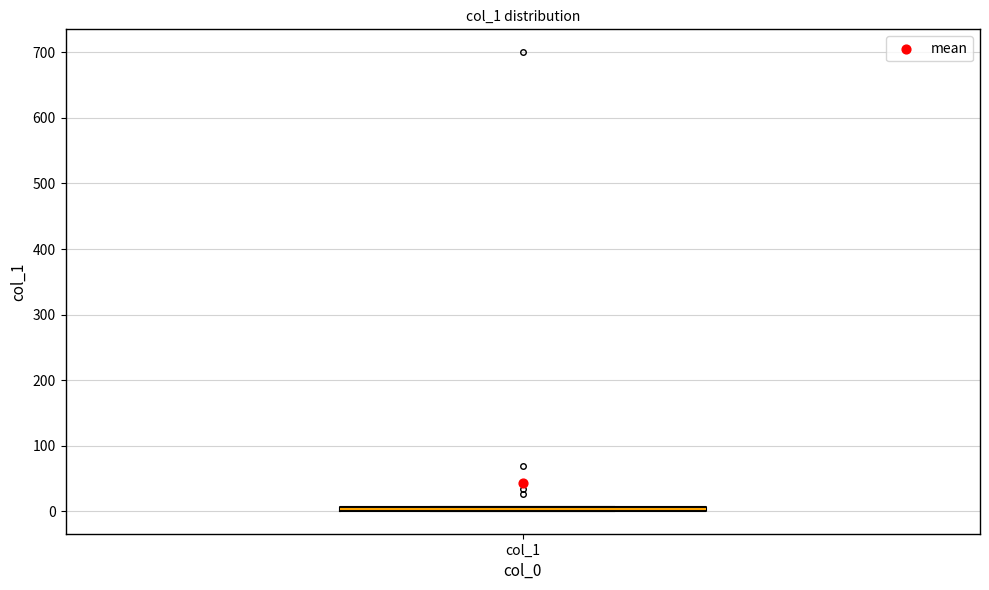

Where is the lower edge of the box for col_1 on the y-axis? The values are not printed on the chart, so give them approximately, as read against the axis.

0